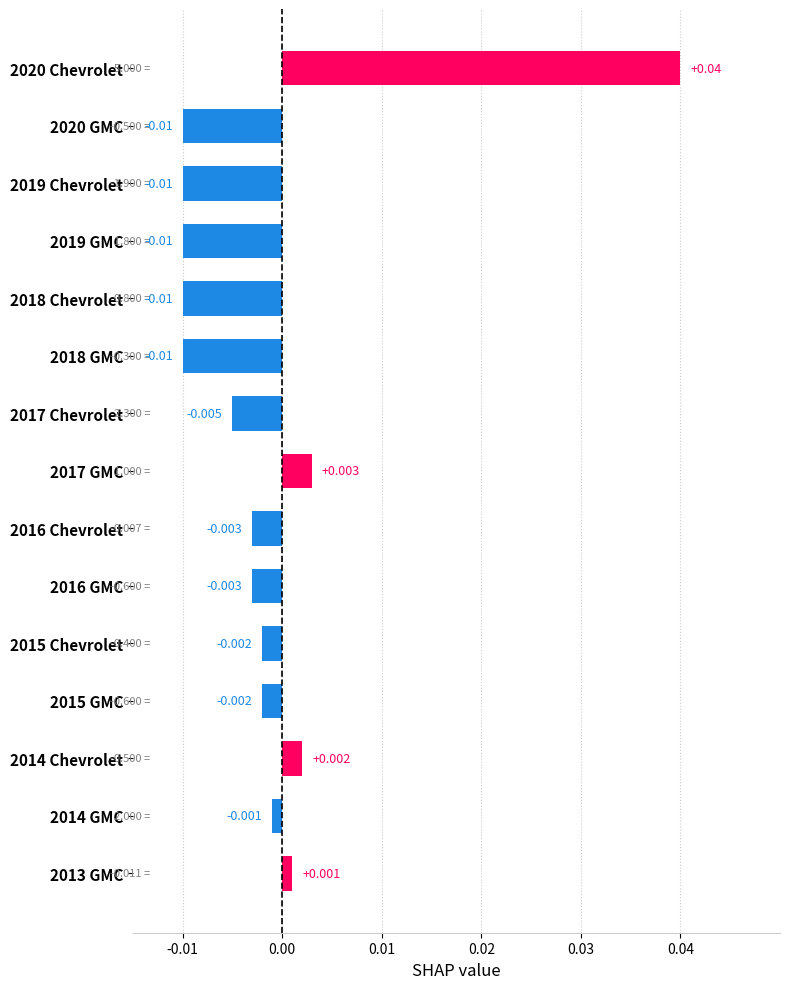

How many values are below 0?

11